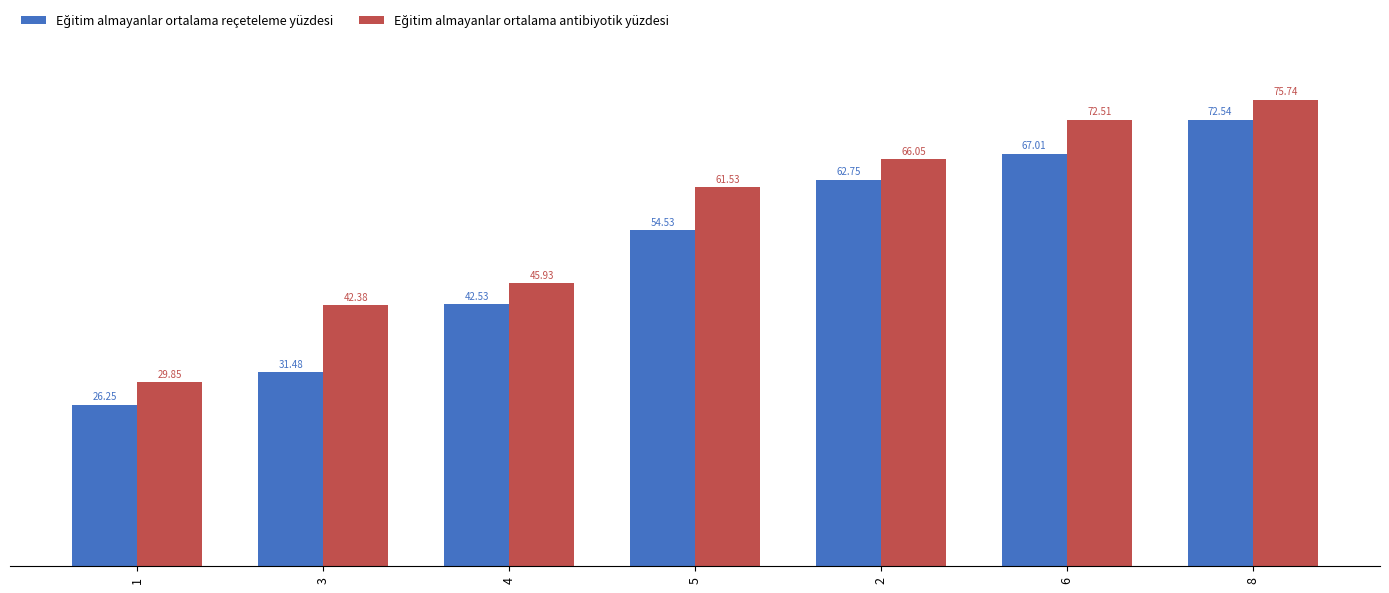

What is the difference between the highest and lowest values at 5?

7.0